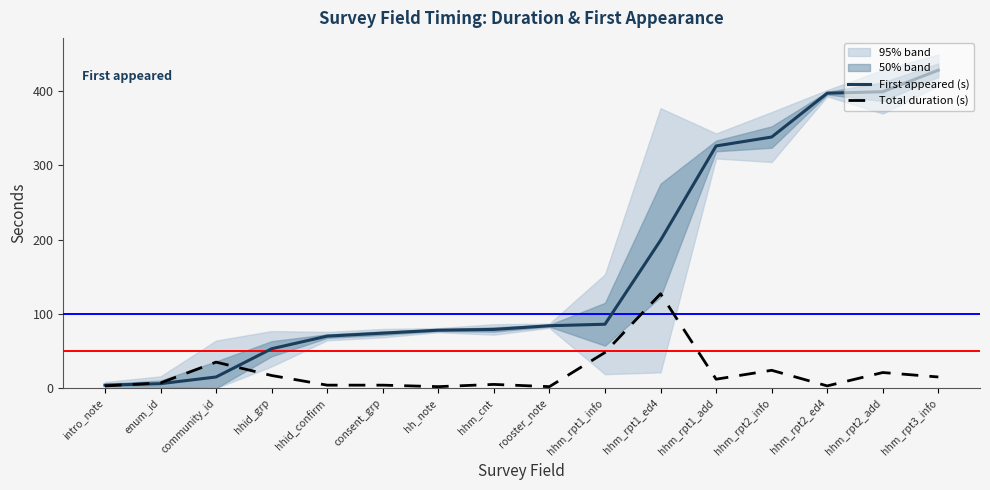

Which label corresponds to the largest value in the chart?

hhm_rpt3_info